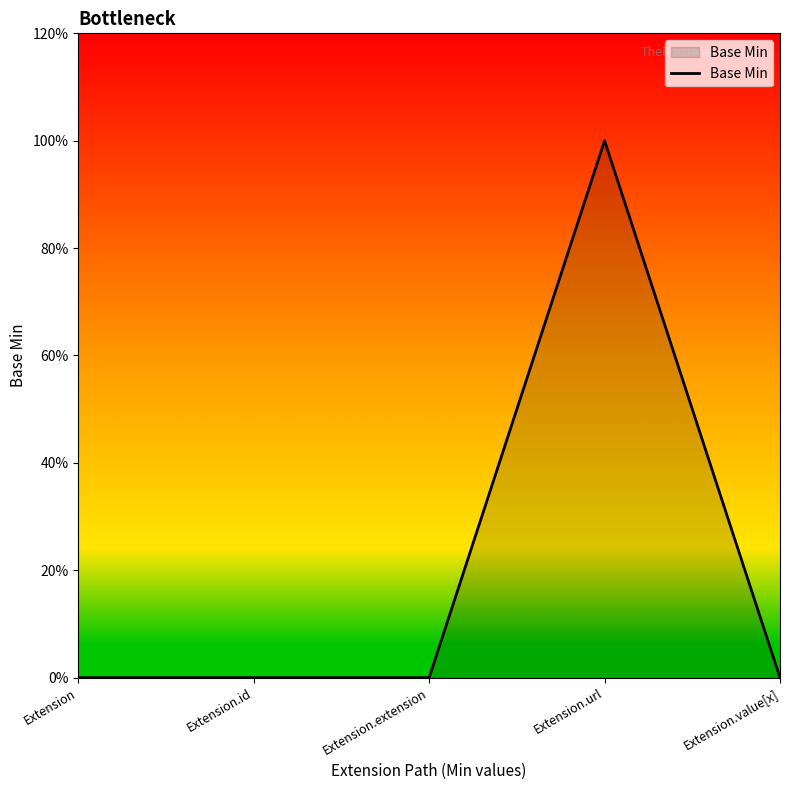

What position from the left is Extension.value[x]?

5